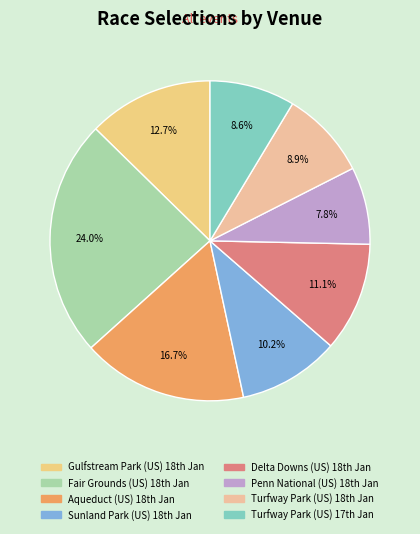

How many segments does this pie chart have?

8